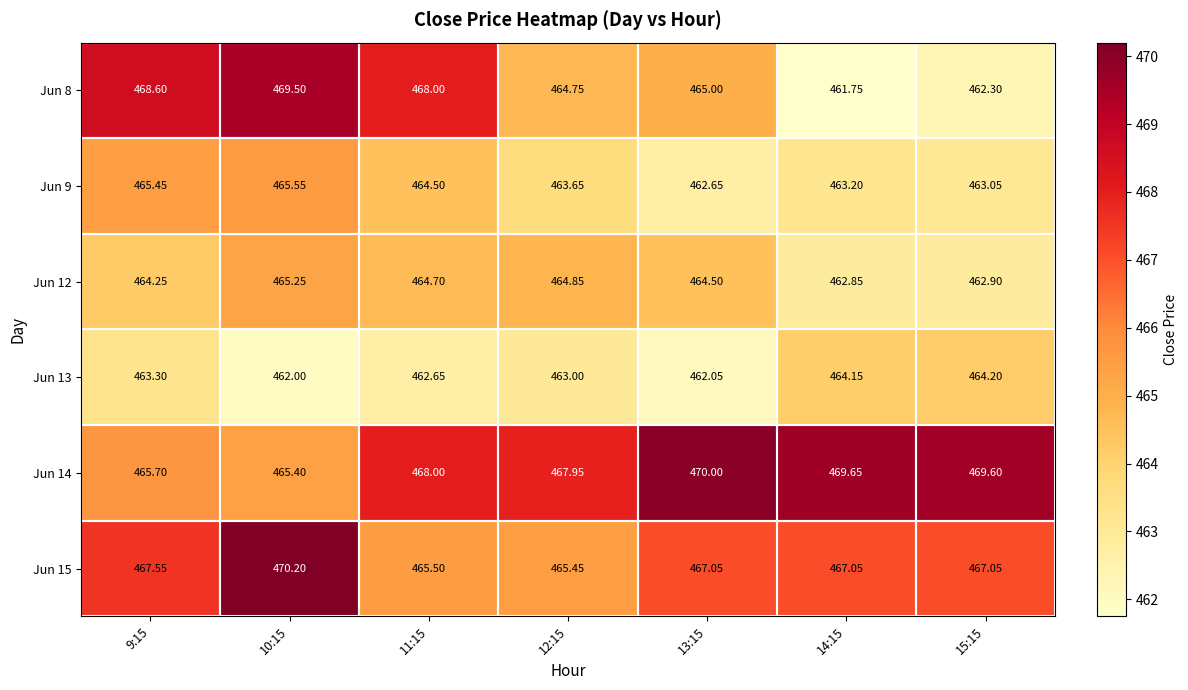

Is the value of Jun 13 at 10:15 greater than the value of Jun 9 at 13:15?

No